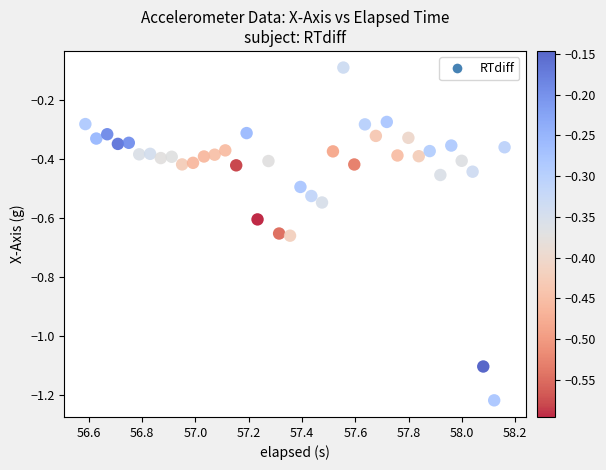

What is the range of X values (max minus min)?

1.6